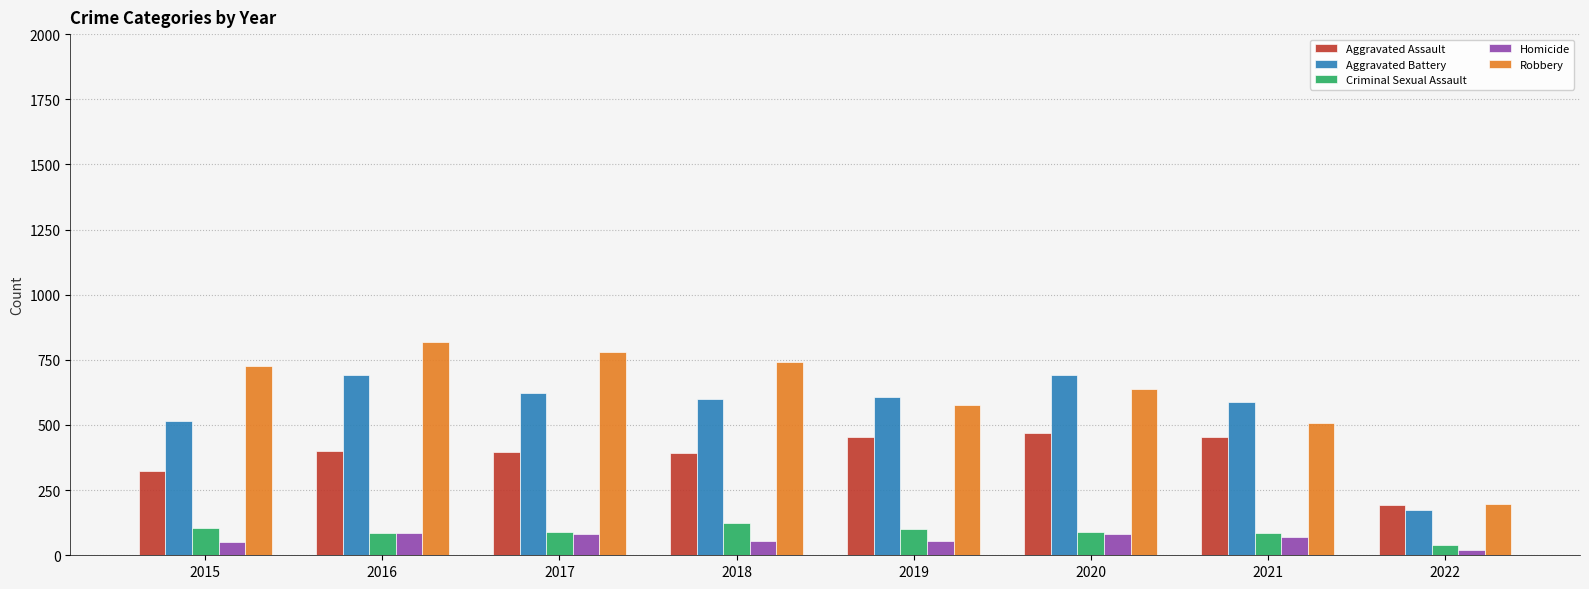

Is it true that Homicide equals 82 at 2017?

True